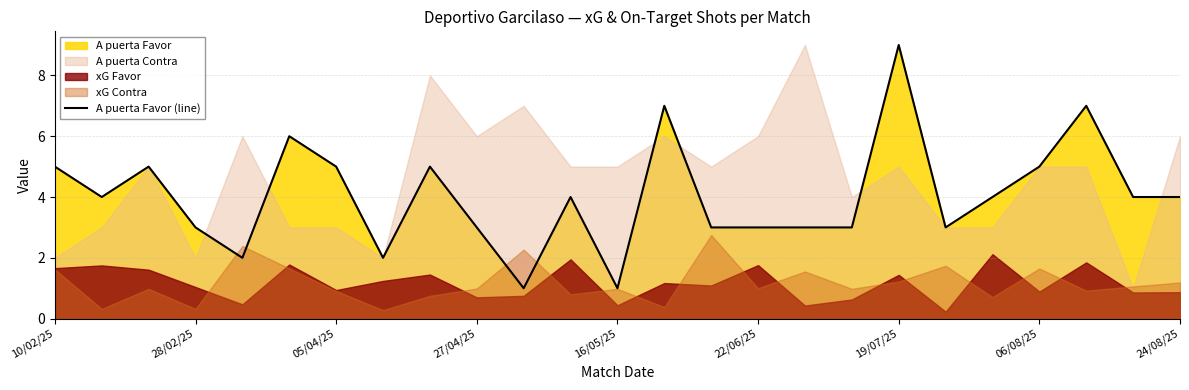

What is the sum of all values?

101